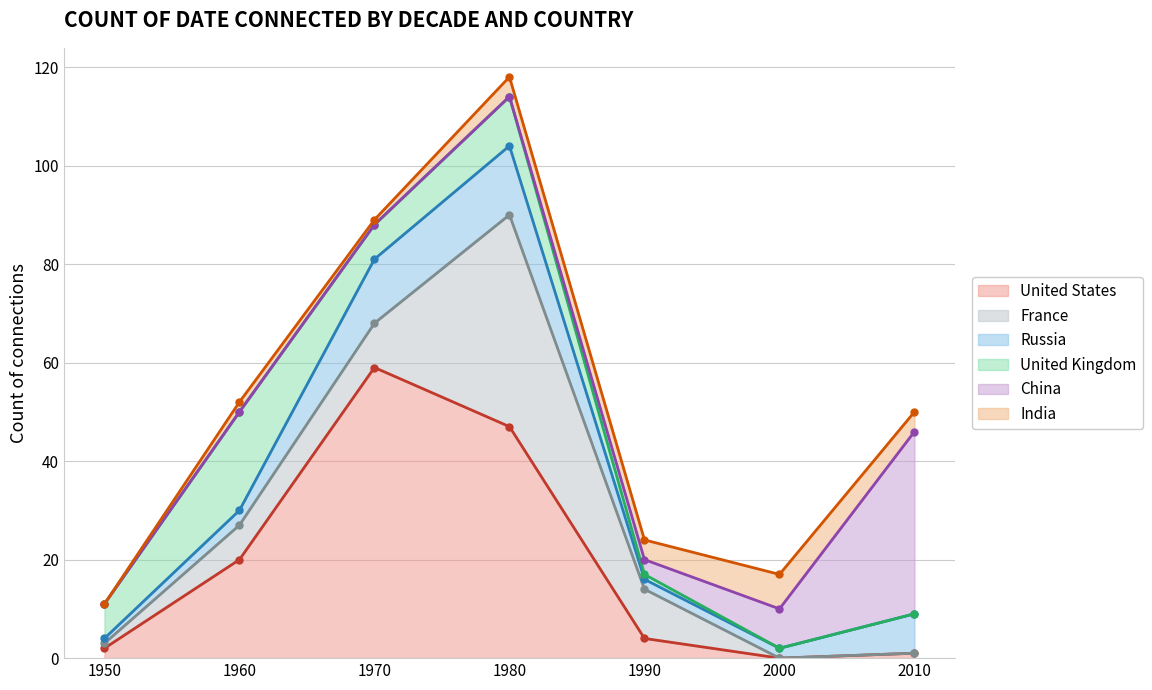

Reading right to left, what are all the values shown in this chart?

United States: 2010=1	2000=0	1990=4	1980=47	1970=59	1960=20	1950=2
France: 2010=0	2000=0	1990=10	1980=43	1970=9	1960=7	1950=1
Russia: 2010=8	2000=2	1990=2	1980=14	1970=13	1960=3	1950=1
United Kingdom: 2010=0	2000=0	1990=1	1980=10	1970=7	1960=20	1950=7
China: 2010=37	2000=8	1990=3	1980=0	1970=0	1960=0	1950=0
India: 2010=4	2000=7	1990=4	1980=4	1970=1	1960=2	1950=0